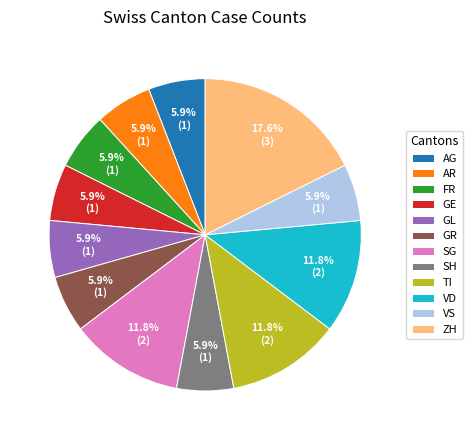

To the nearest percent, what portion does ZH represent?

18%